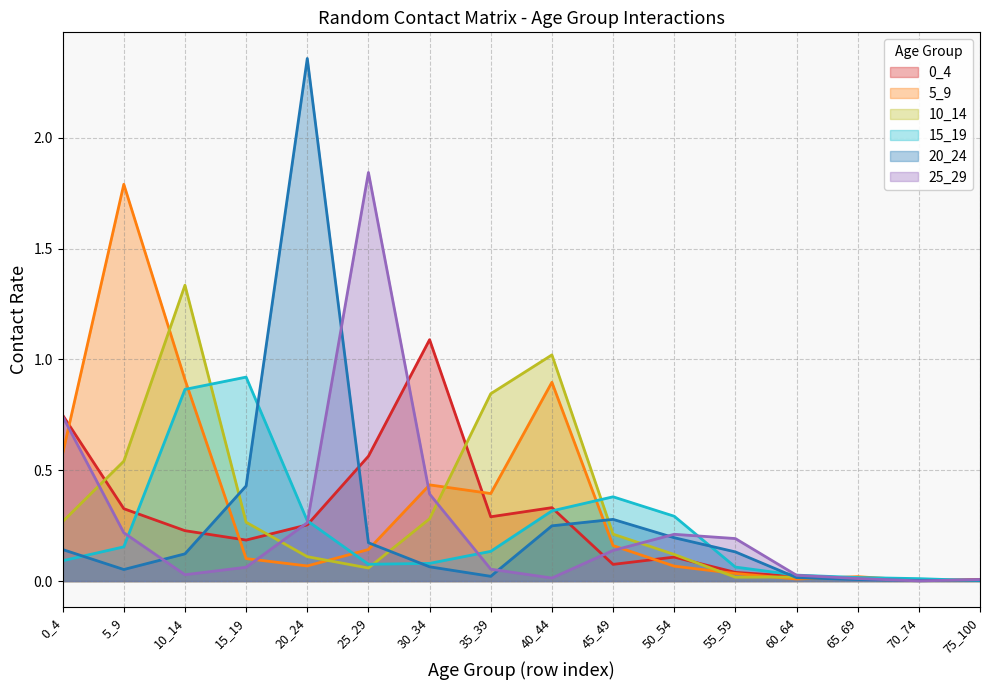

What is the difference between the maximum and minimum values in the 10_14 series?

1.3